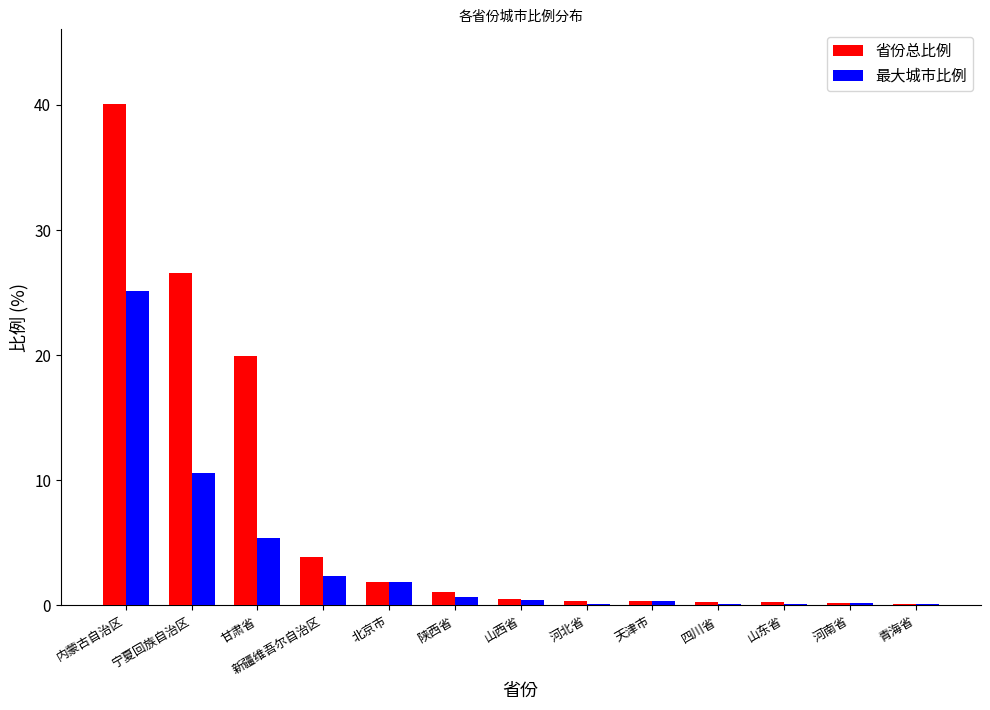

The value of 省份总比例 at 陕西省 is 1.1. True or false?

True